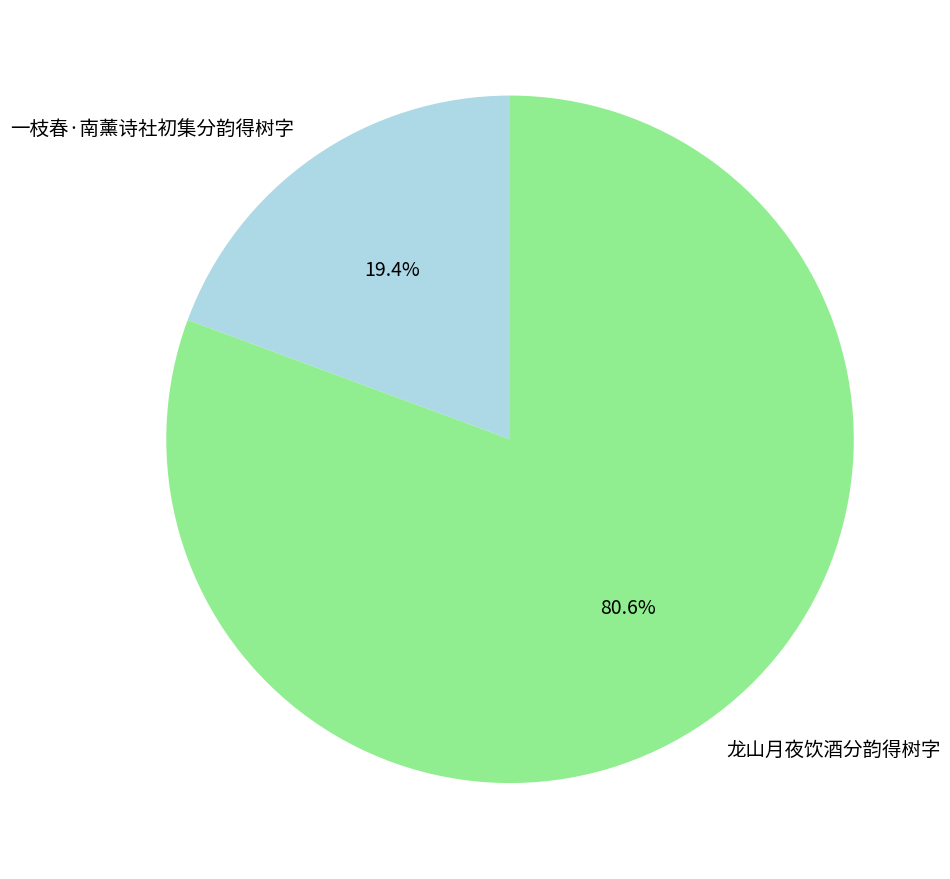

Rank the categories by value from lowest to highest.

一枝春·南薰诗社初集分韵得树字, 龙山月夜饮酒分韵得树字